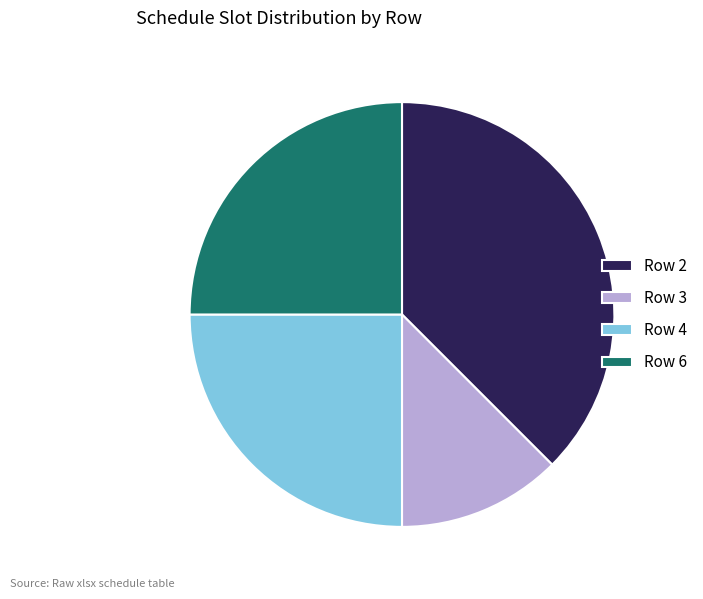

Is it true that Row 3 is 1% of the pie?

False